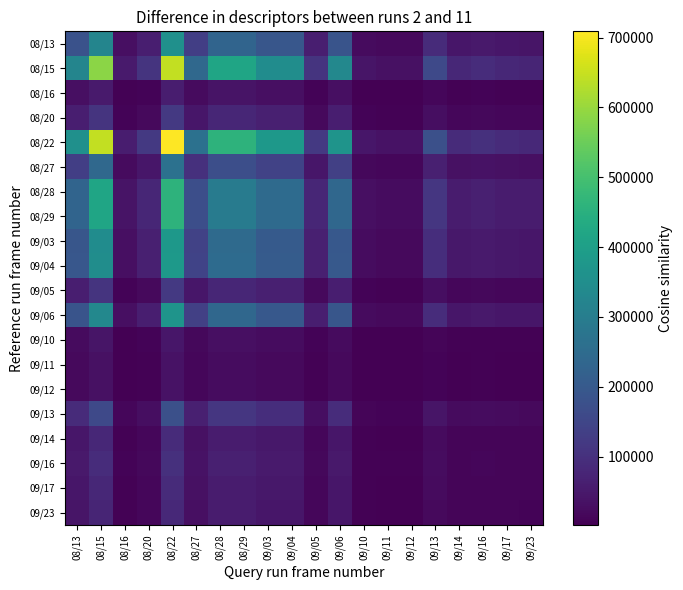

How many distinct data groups are displayed?

20